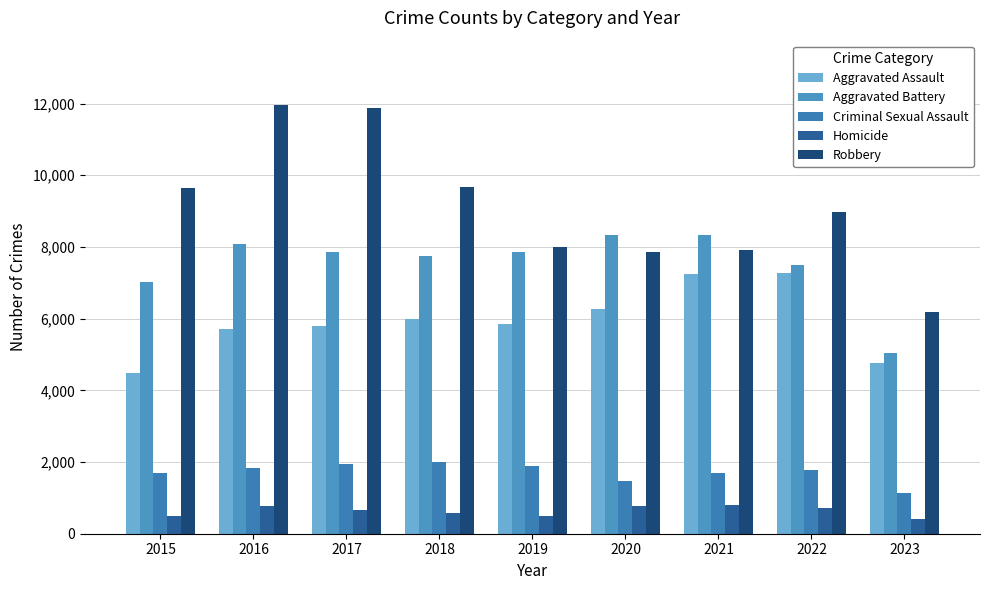

Is the value of Criminal Sexual Assault at 2019 greater than the value of Robbery at 2016?

No